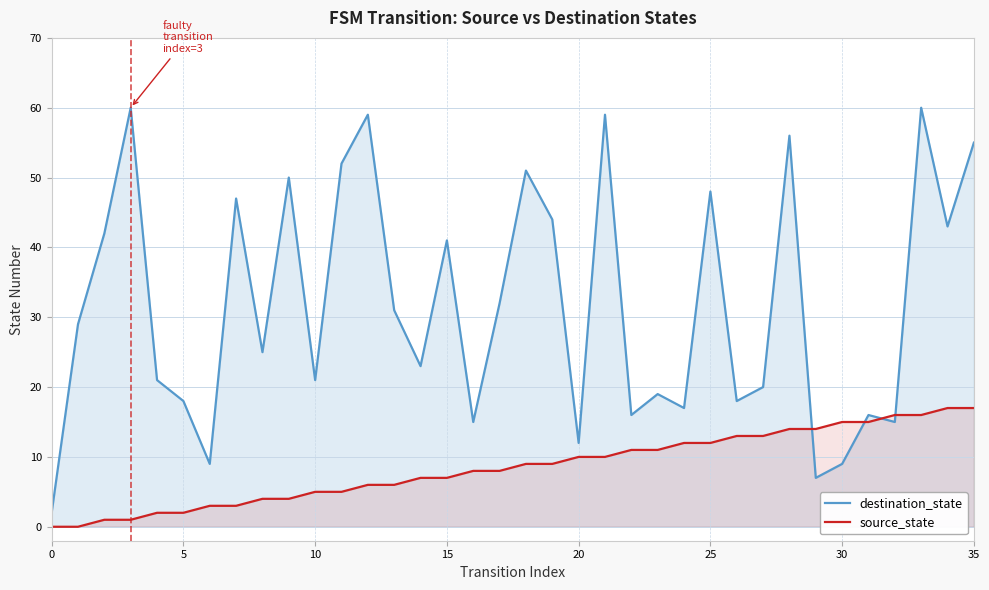

What is the difference between the maximum and minimum values in the destination_state series?

58